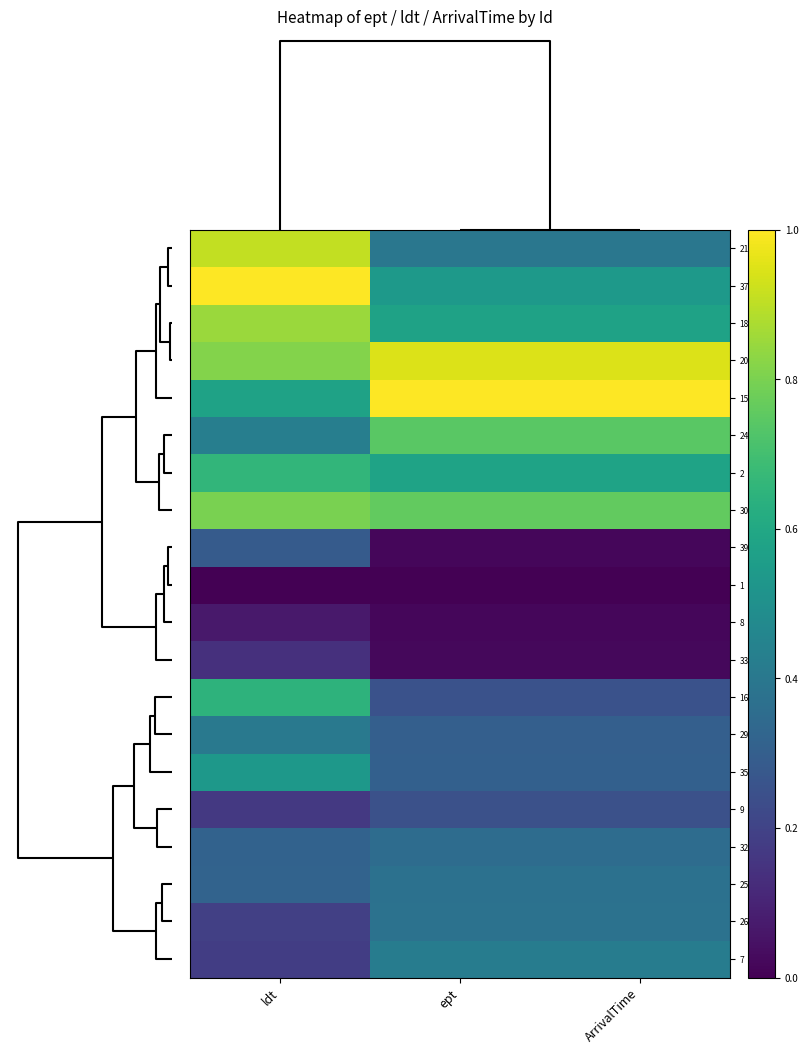

At how many categories does at least one series exceed 0?

3